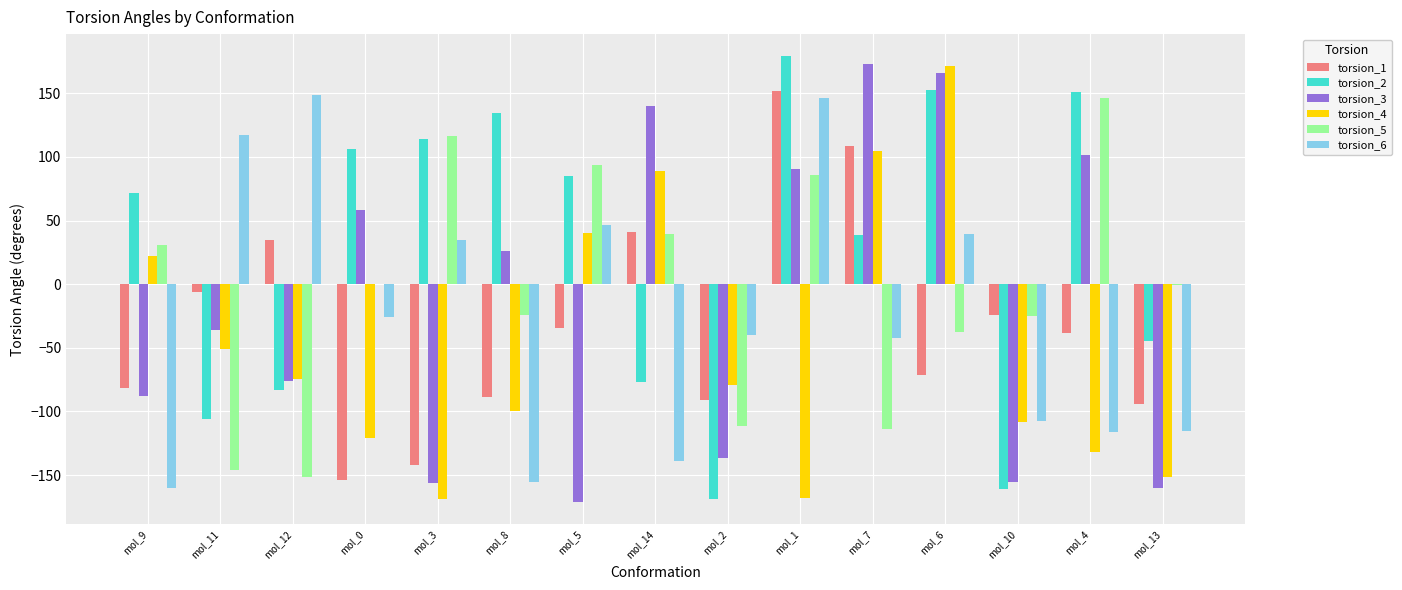

The value of torsion_5 at mol_11 is -218.2. True or false?

False